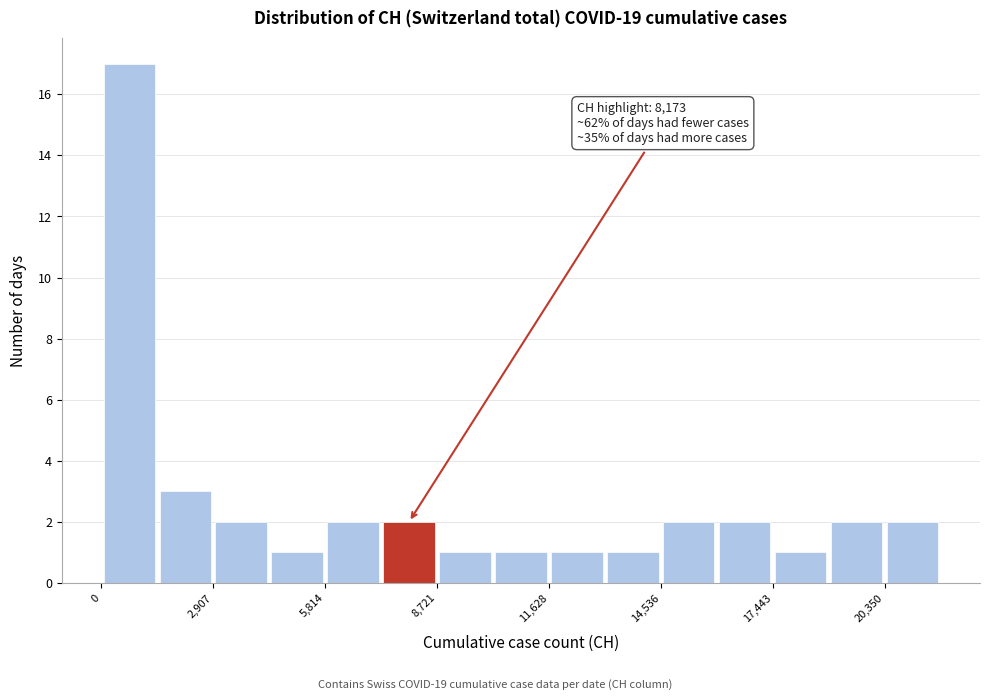

Around what value on the x-axis is the tallest bar? Give the approximate position of its centre, as read against the axis.

500